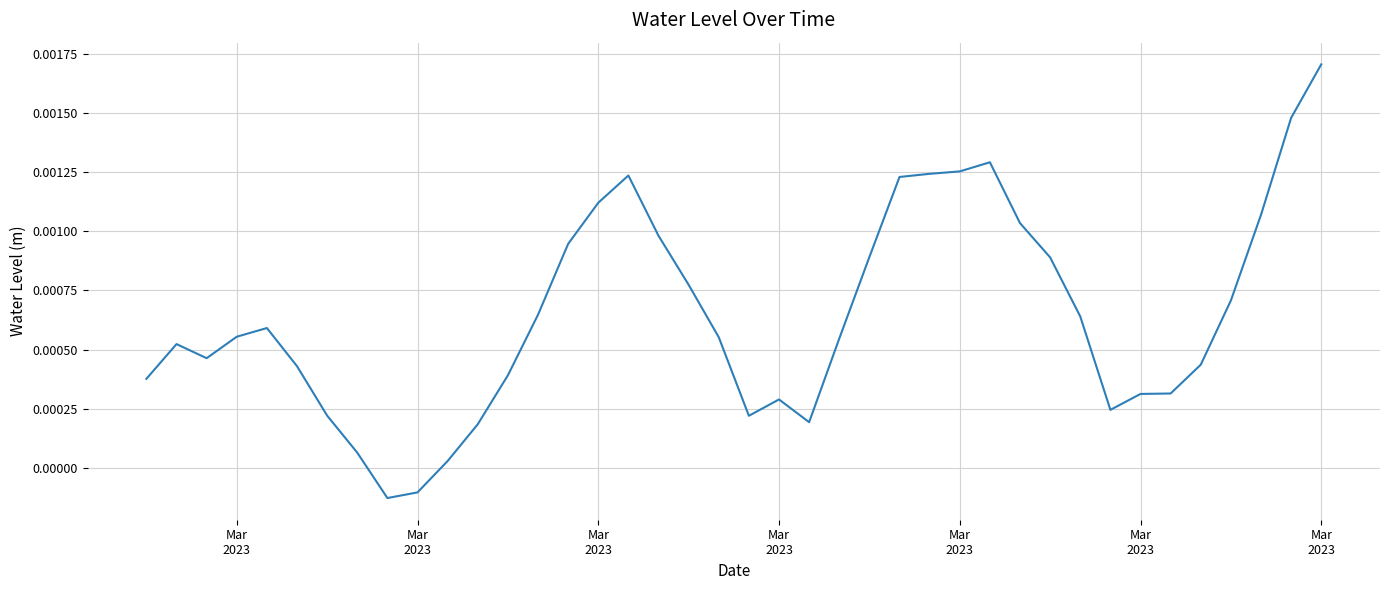

Does the chart display data point markers on the line(s)?

No